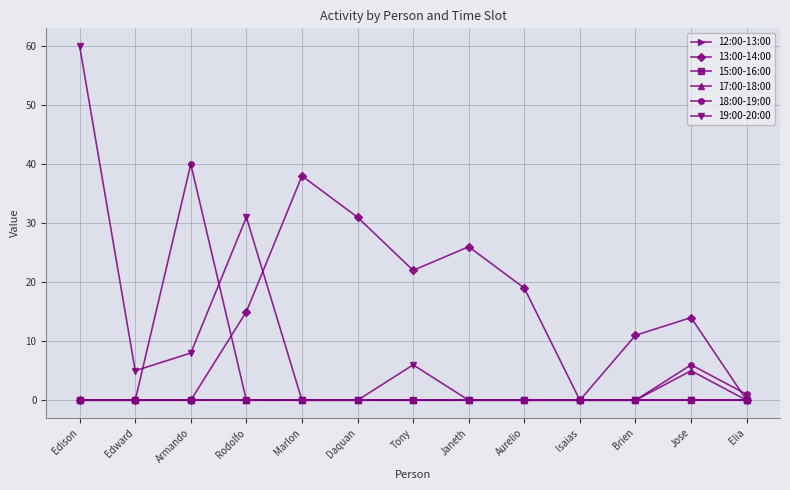

What is the label of the 6th point from the right?

Janeth